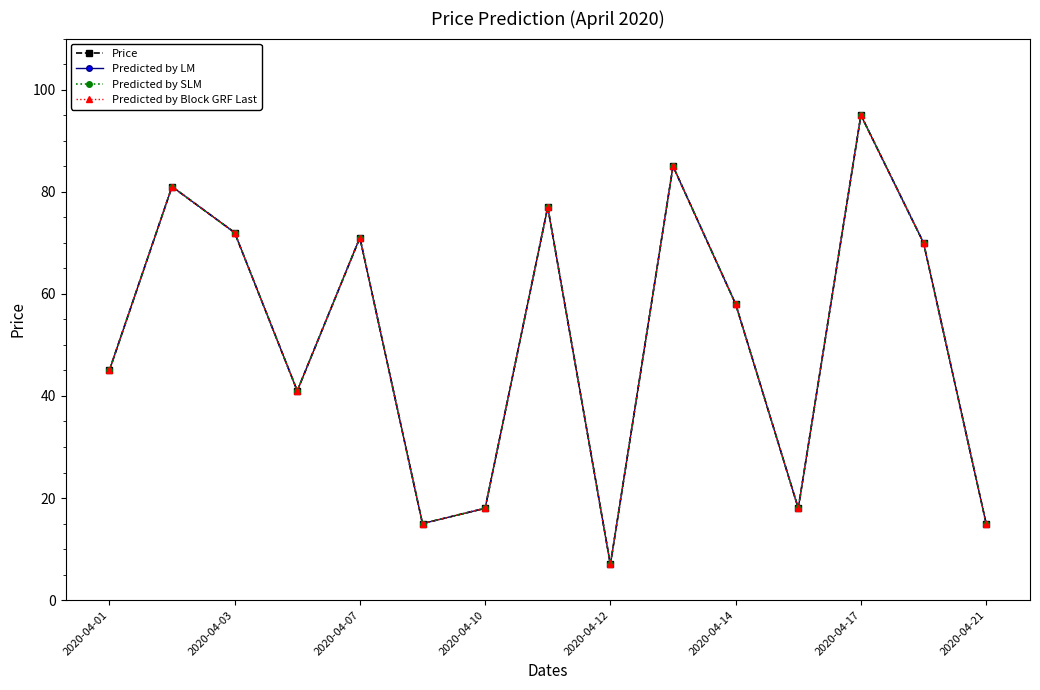

True or false: Predicted by Block GRF Last has more than 1 points higher than both neighbors.

True